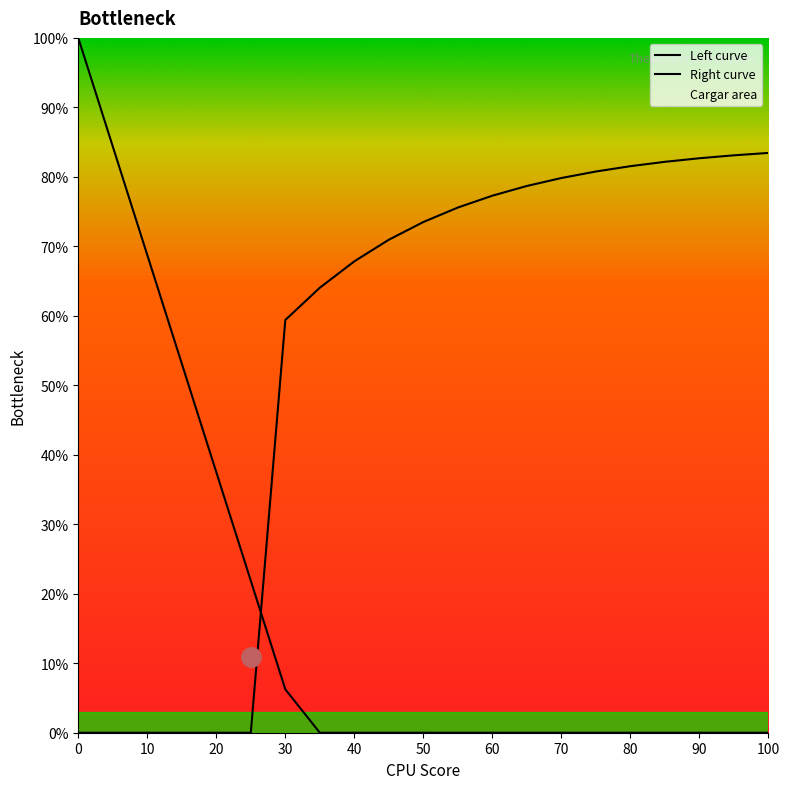

Does the chart have visible grid lines?

No